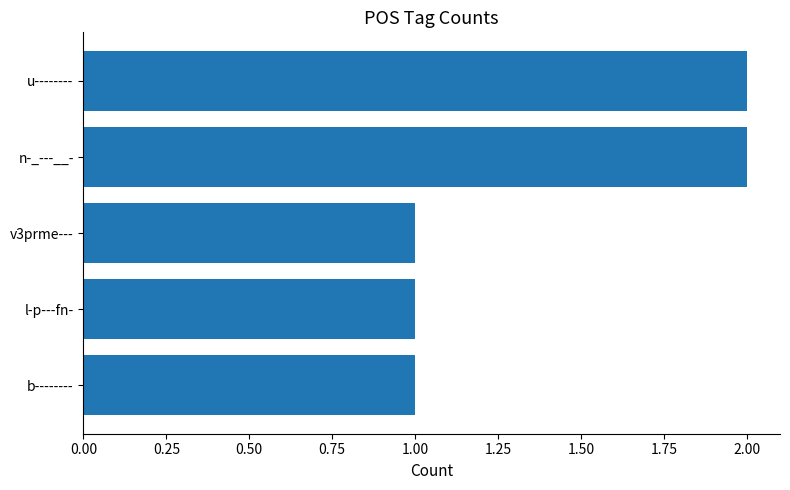

What is the label of the 5th bar from the top?

b--------